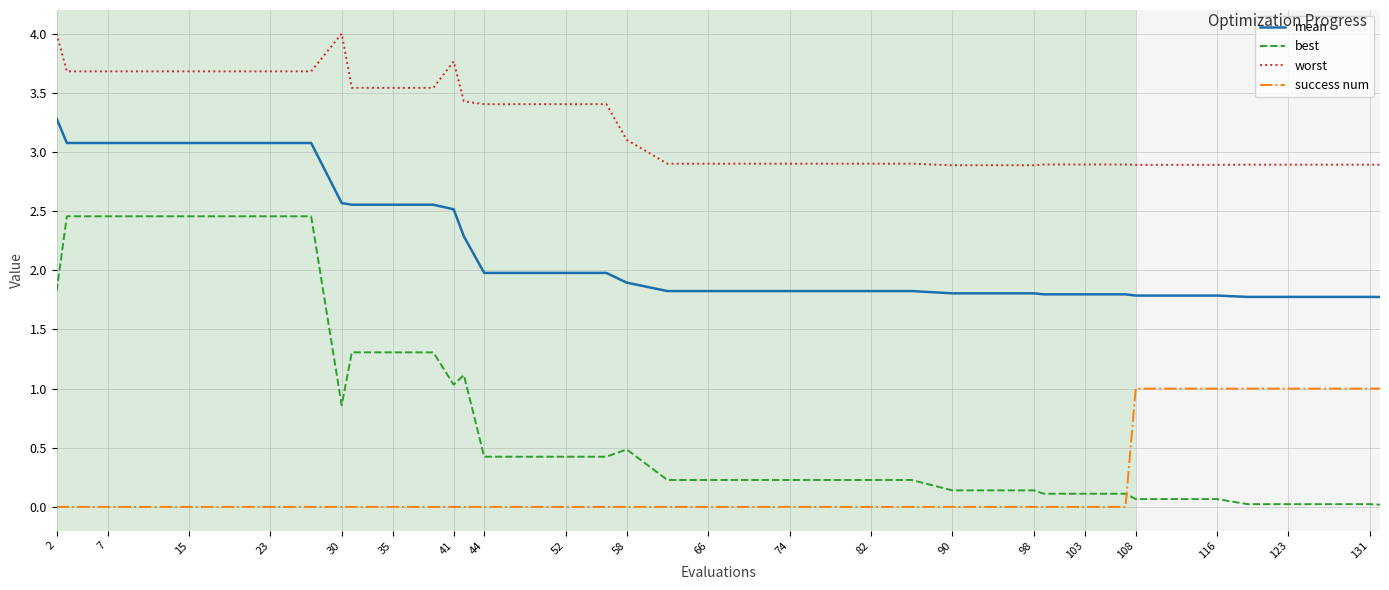

List the series in order of their peak value, lowest first.

success num, best, mean, worst